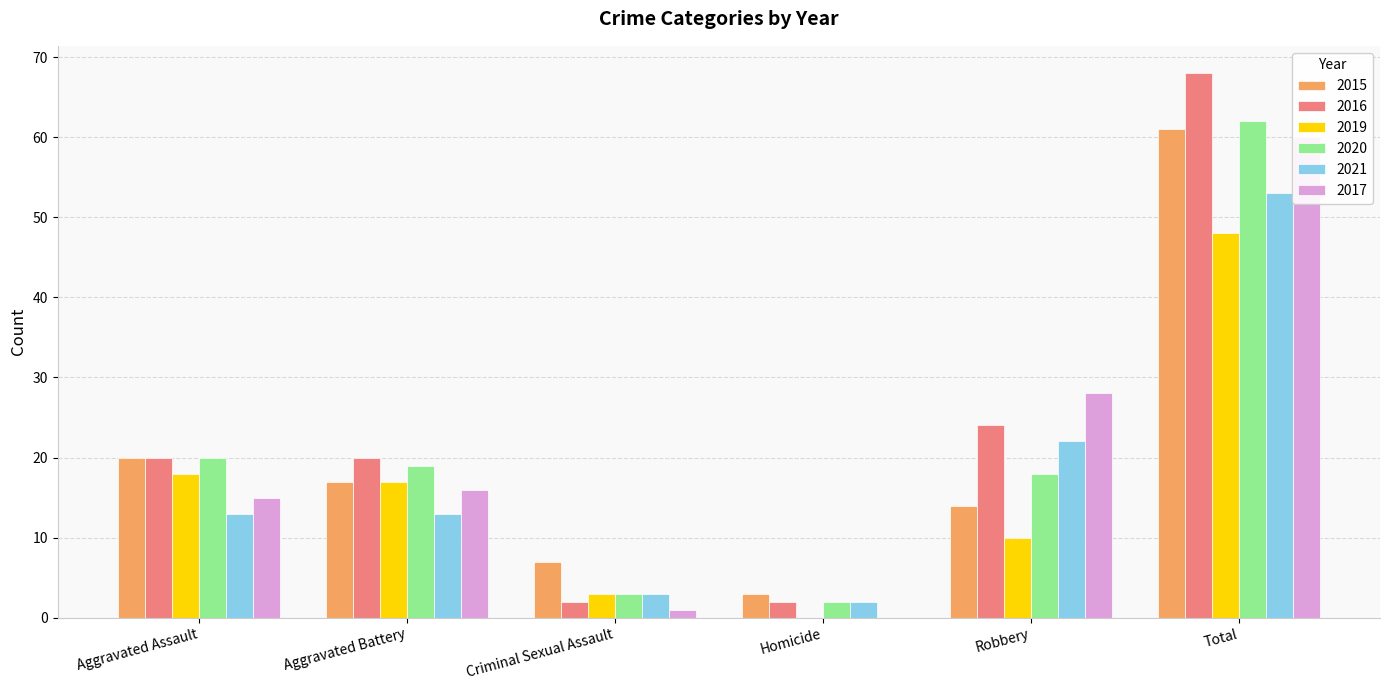

True or false: 2019 has a value of 10 at Robbery.

True